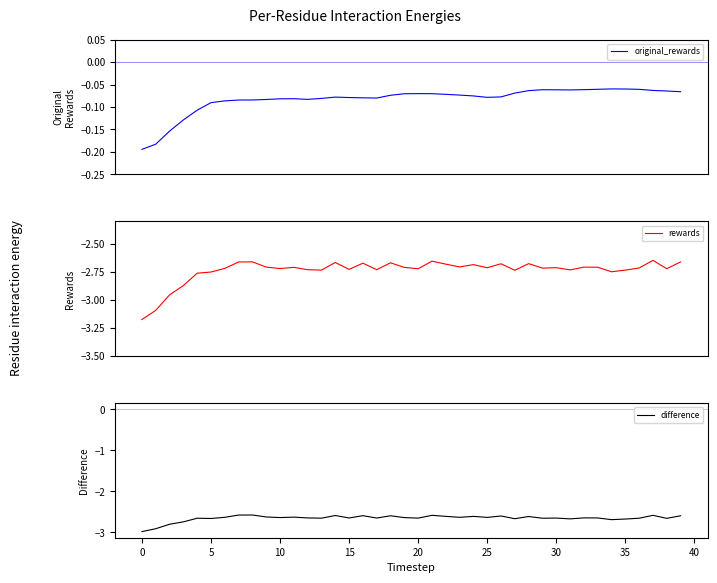

True or false: rewards and difference cross at least once.

False